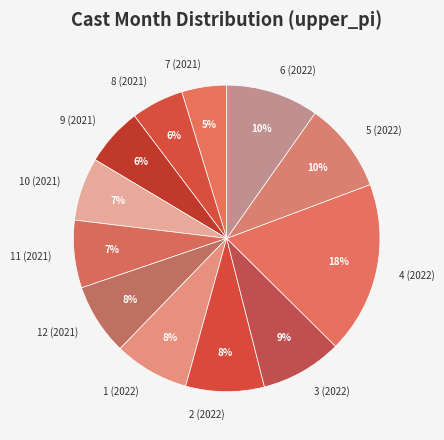

Approximately how many times larger is the value at 9 (2021) compared to 6 (2022)?

0.6